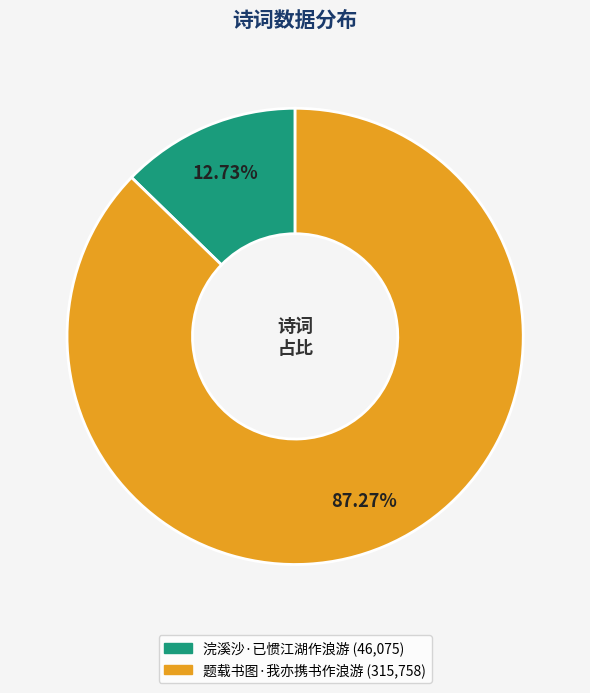

Is there a majority slice in this chart?

Yes